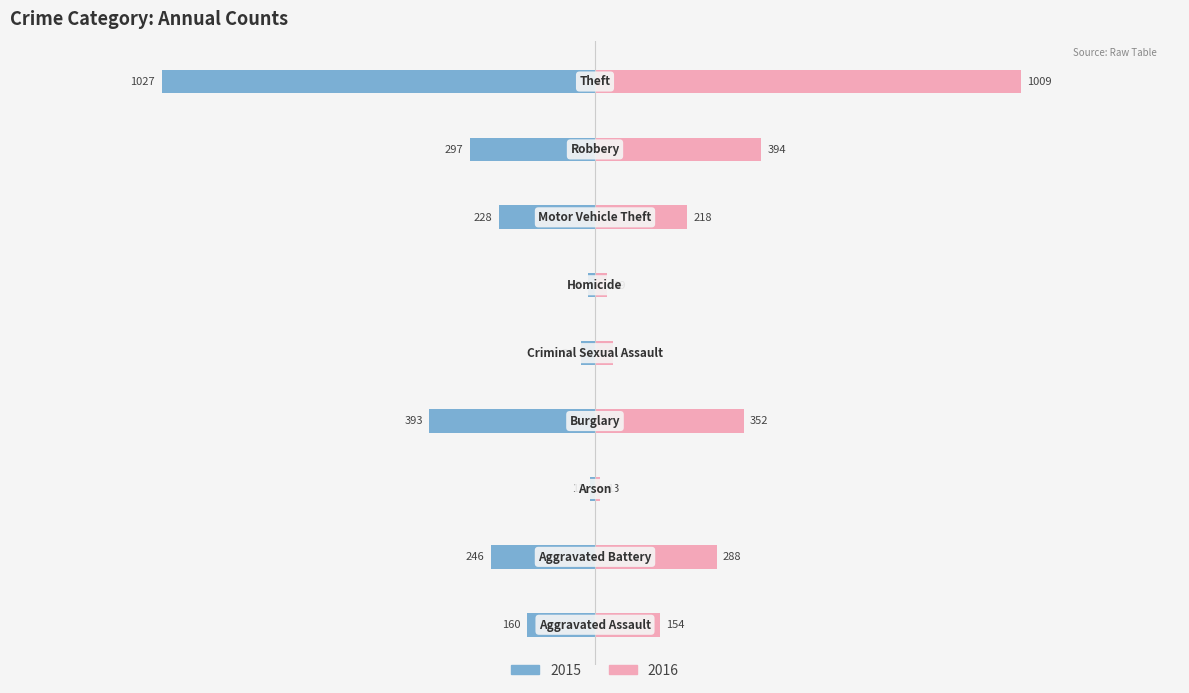

How many distinct data groups are displayed?

2